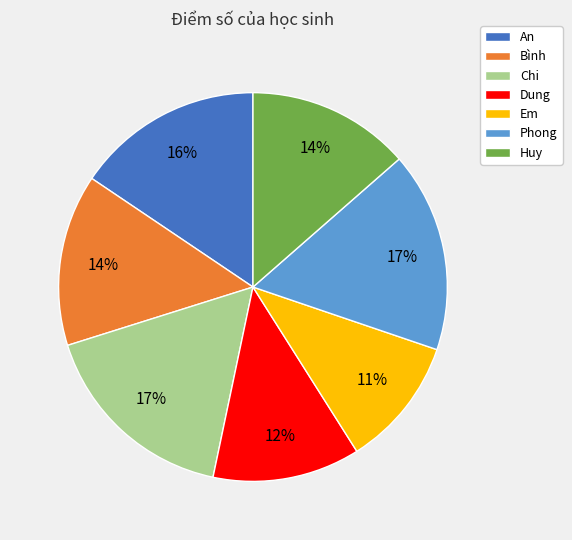

To the nearest percent, what is the difference between the largest and smallest slice percentages?

6%